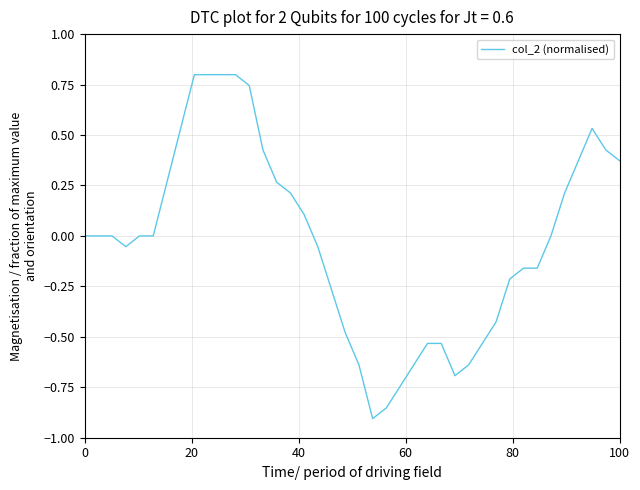

What is the difference between the maximum and minimum values?

1.7